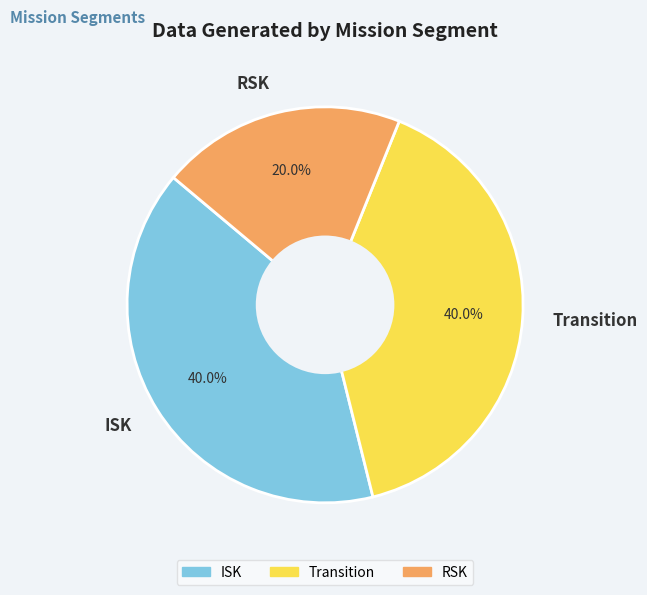

How much of the chart is everything except RSK?

80.0%